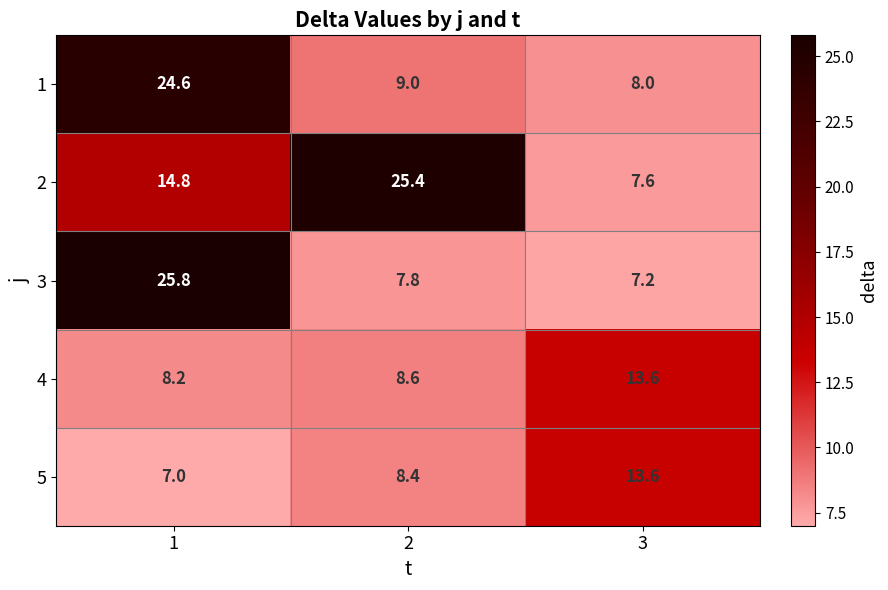

Between 1 and 3, which series saw the biggest shift?

3